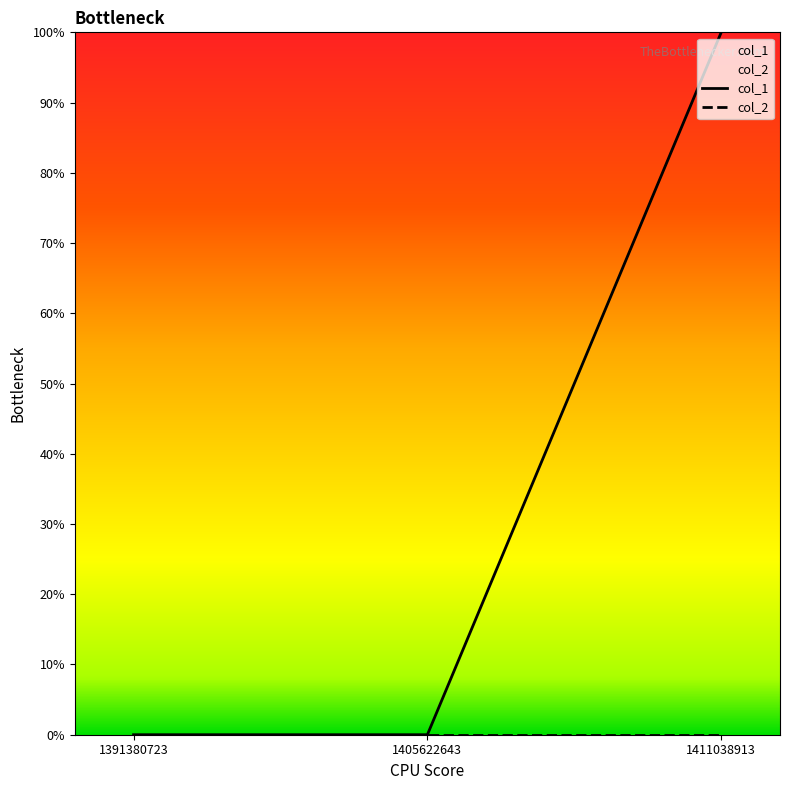

True or false: col_1 has a value of 0 at 1405622643.

True